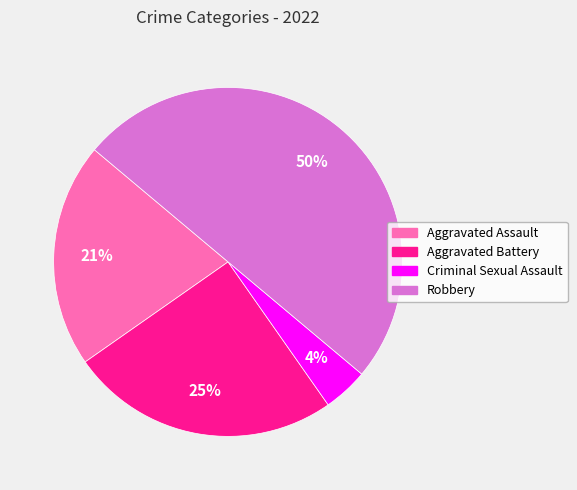

To the nearest percent, what is the average slice percentage?

25%